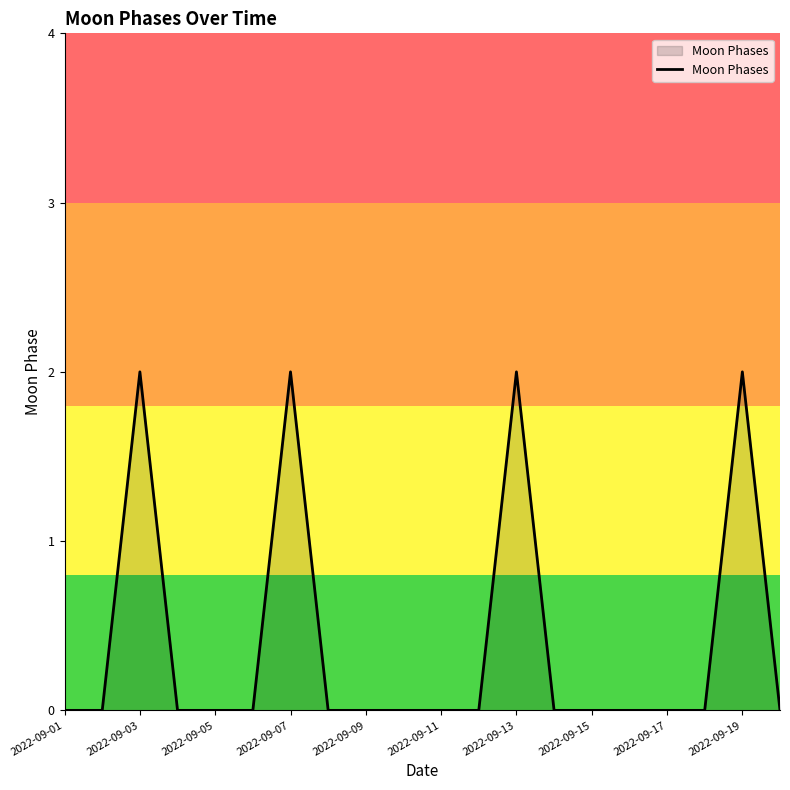

How many lines are shown in the chart?

1